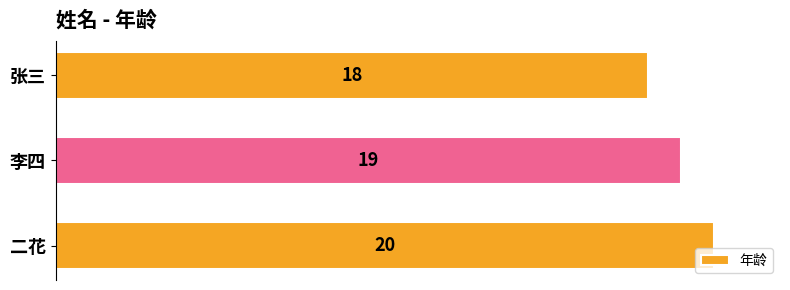

Does the chart contain any negative values?

No